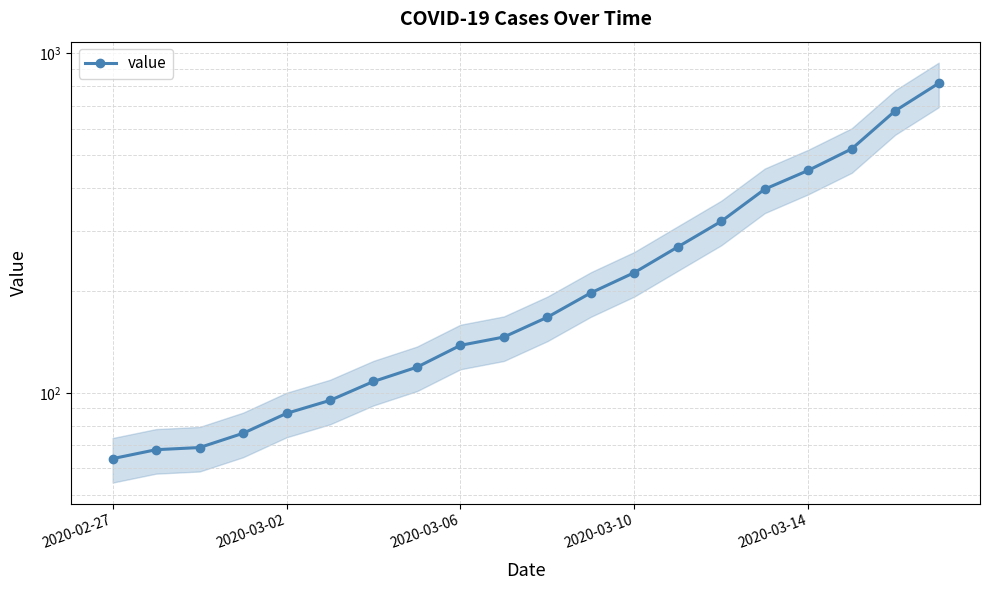

What is the change in value from 2020-02-27 to 13?

+205